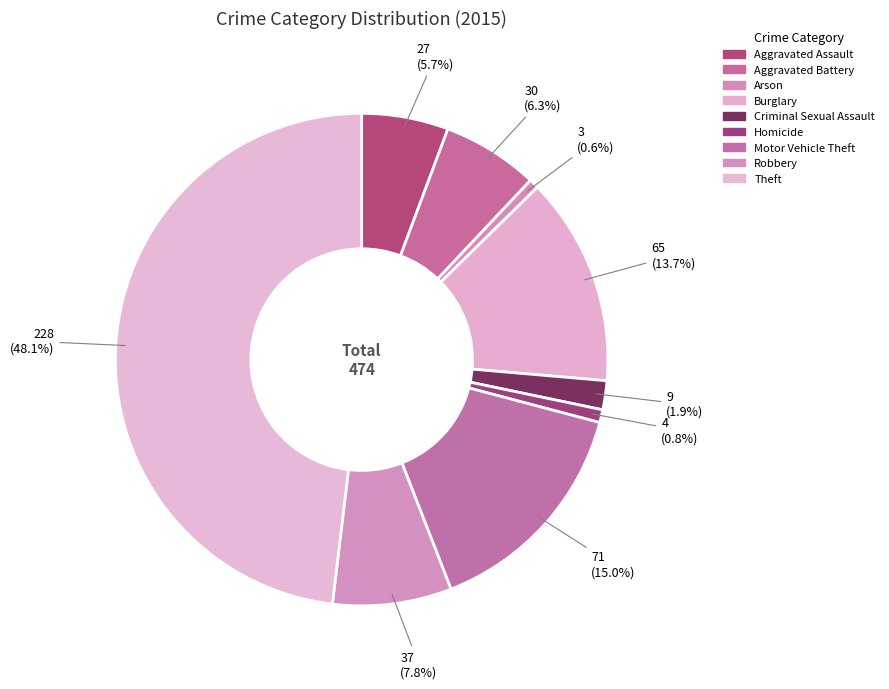

How many slices are in this pie chart?

9